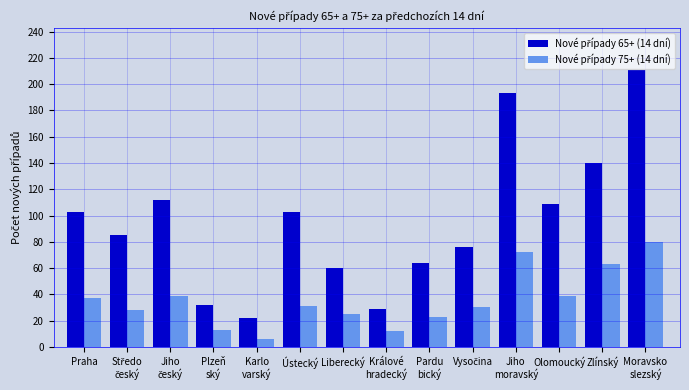

What is the spread (max minus min) of values at Olomoucký?

70